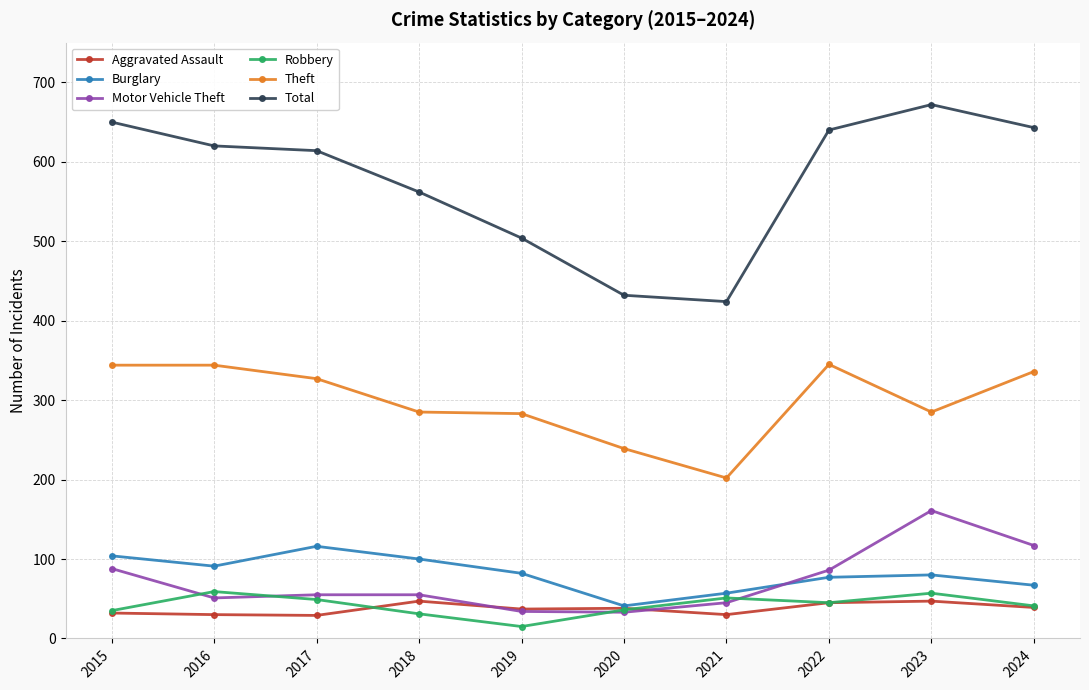

What is the difference between the maximum and second lowest values in the Burglary series?

59